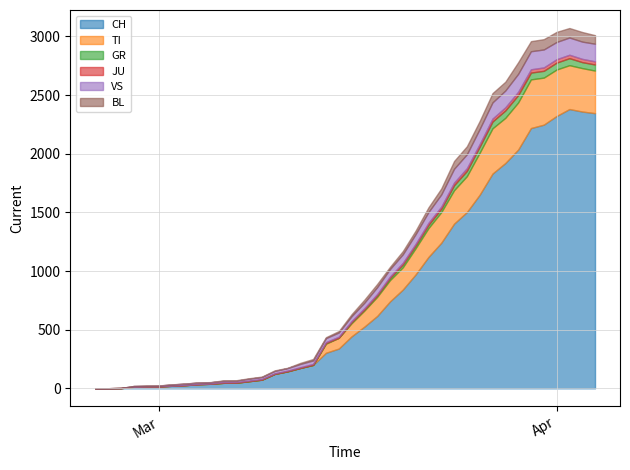

Which series changed the most between 2020-03-01 and 2020-03-24?

CH